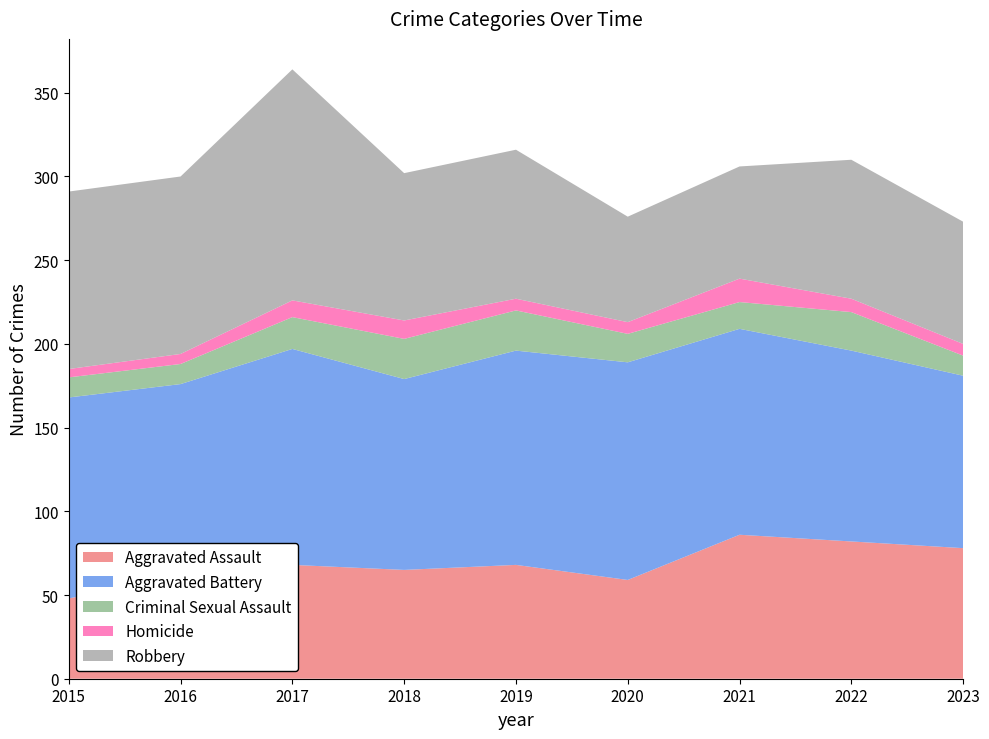

Reading right to left, what are all the values shown in this chart?

Aggravated Assault: 78	82	86	59	68	65	68	60	48
Aggravated Battery: 103	114	123	130	128	114	129	116	120
Criminal Sexual Assault: 12	23	16	17	24	24	19	12	12
Homicide: 7	8	14	7	7	11	10	6	5
Robbery: 73	83	67	63	89	88	138	106	106